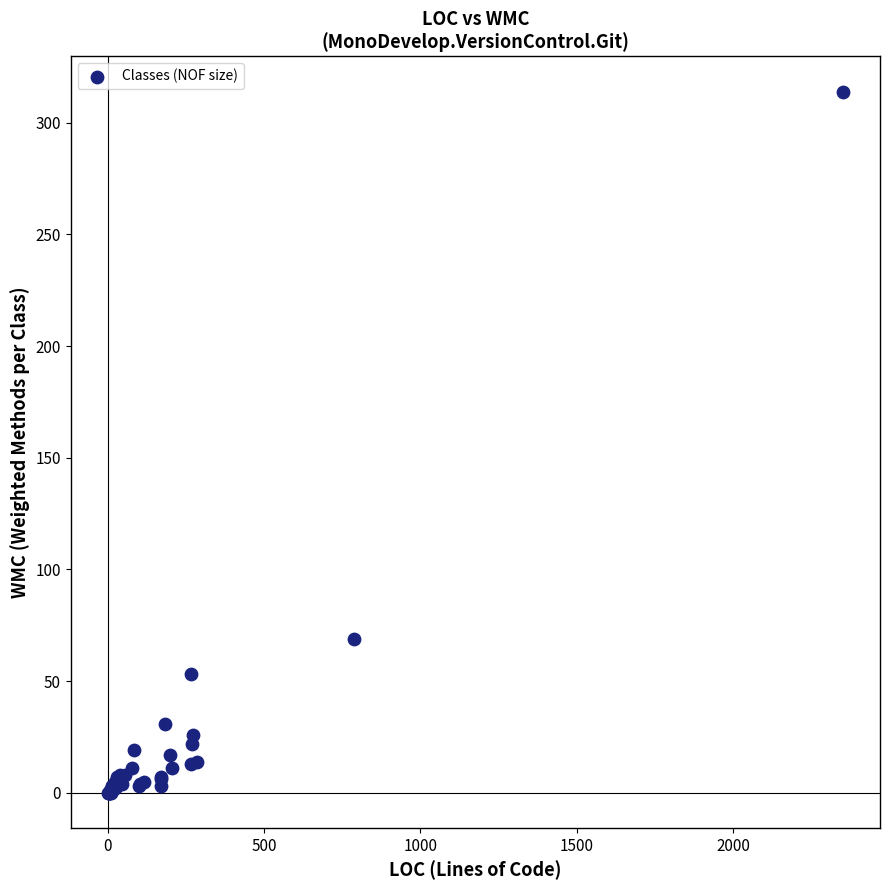

What Y value in the scatter plot is closest to 157?

69